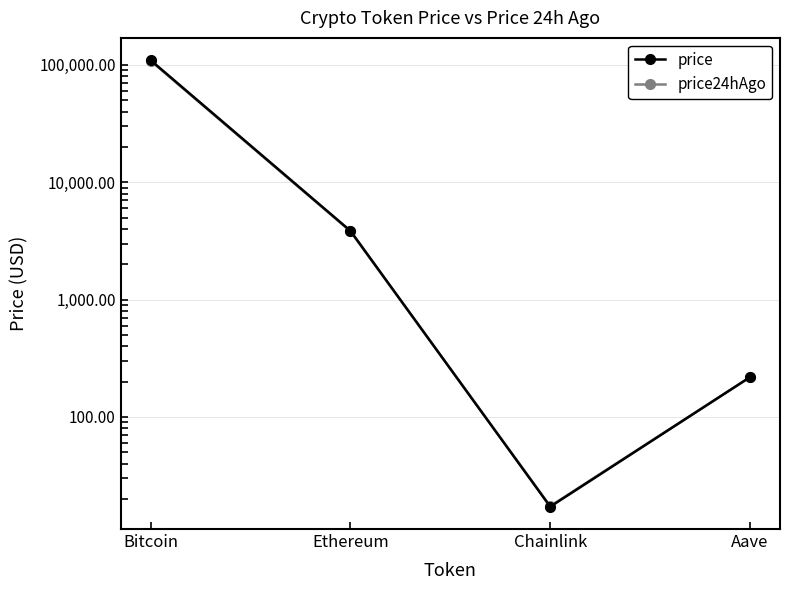

What is the difference between the highest and lowest values at Aave?

0.2